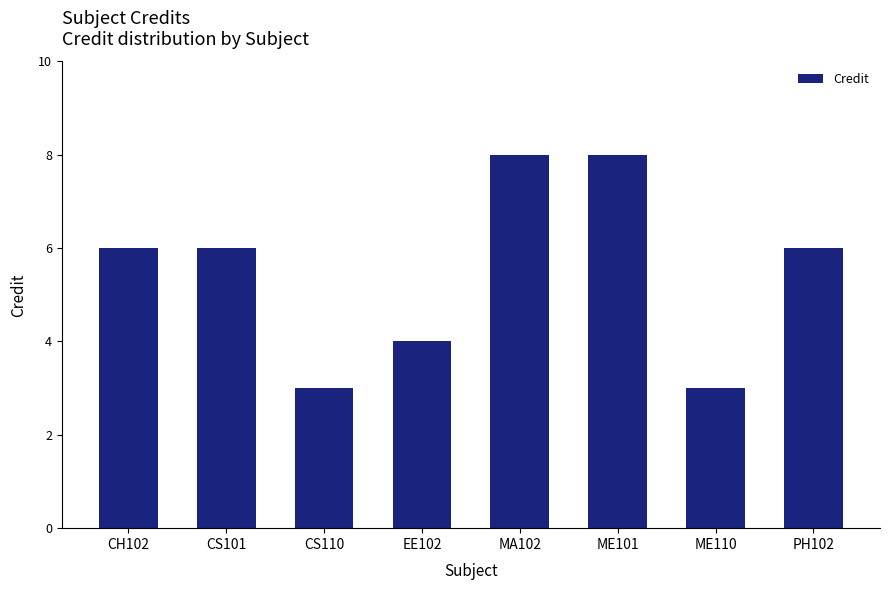

Reading left to right, what are all the values shown in this chart?

CH102=6	CS101=6	CS110=3	EE102=4	MA102=8	ME101=8	ME110=3	PH102=6